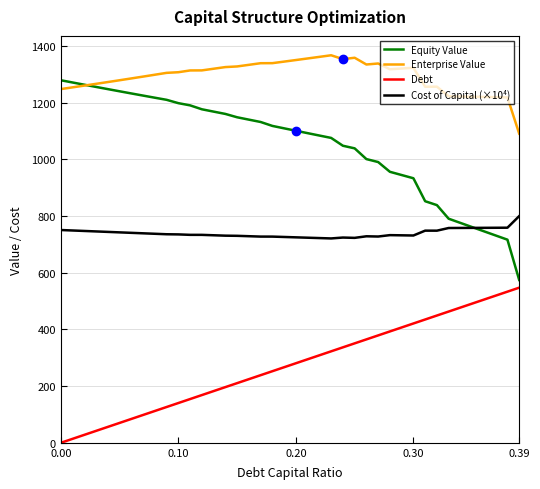

List the series in order of their overall mean, highest first.

Enterprise Value, Equity Value, Cost of Capital (×10⁴), Debt